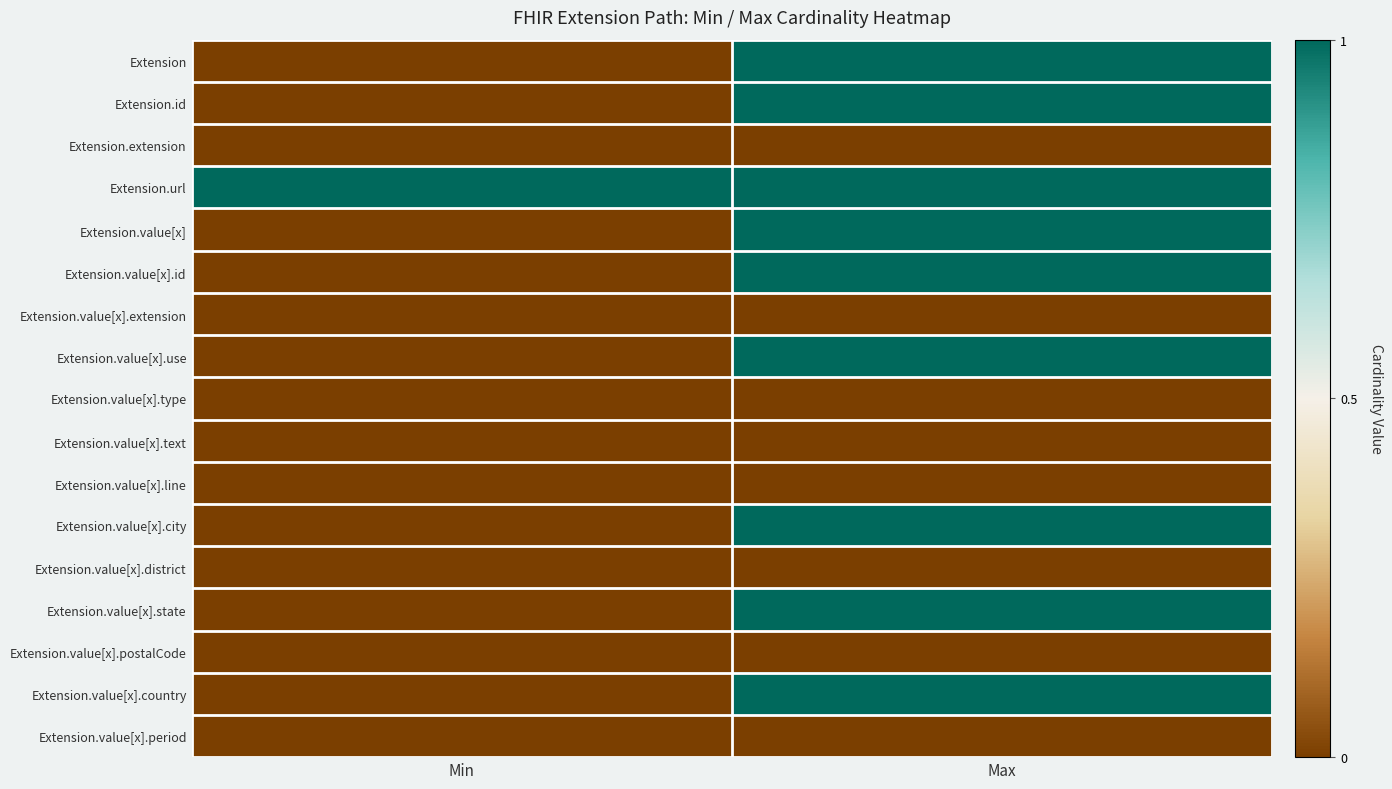

Which series has the largest total across all categories?

Extension.url